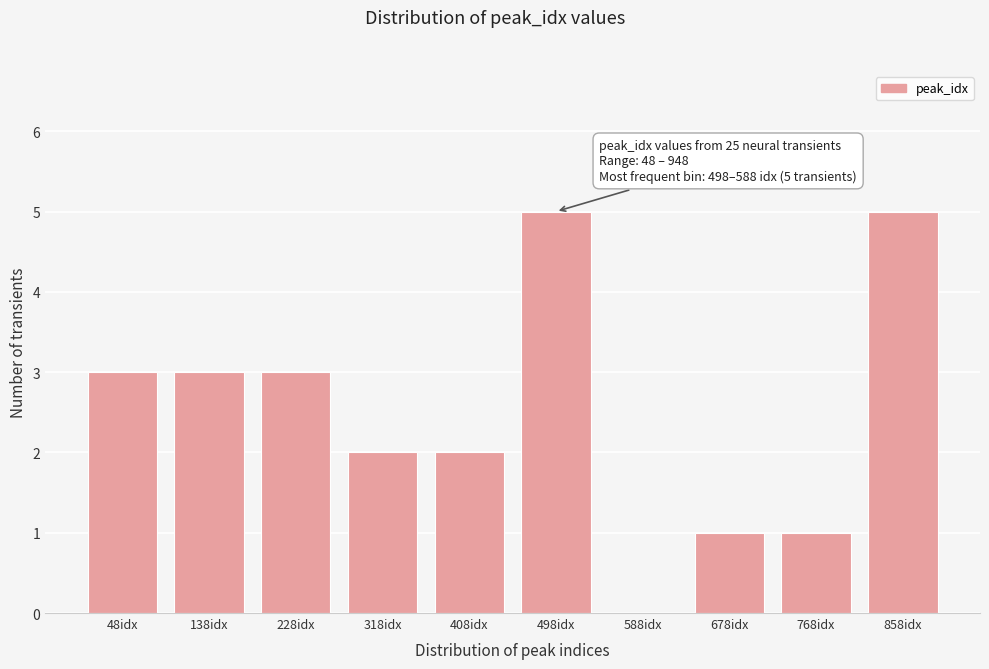

Reading right to left, what are all the values shown in this chart?

858idx=5	768idx=1	678idx=1	588idx=0	498idx=5	408idx=2	318idx=2	228idx=3	138idx=3	48idx=3